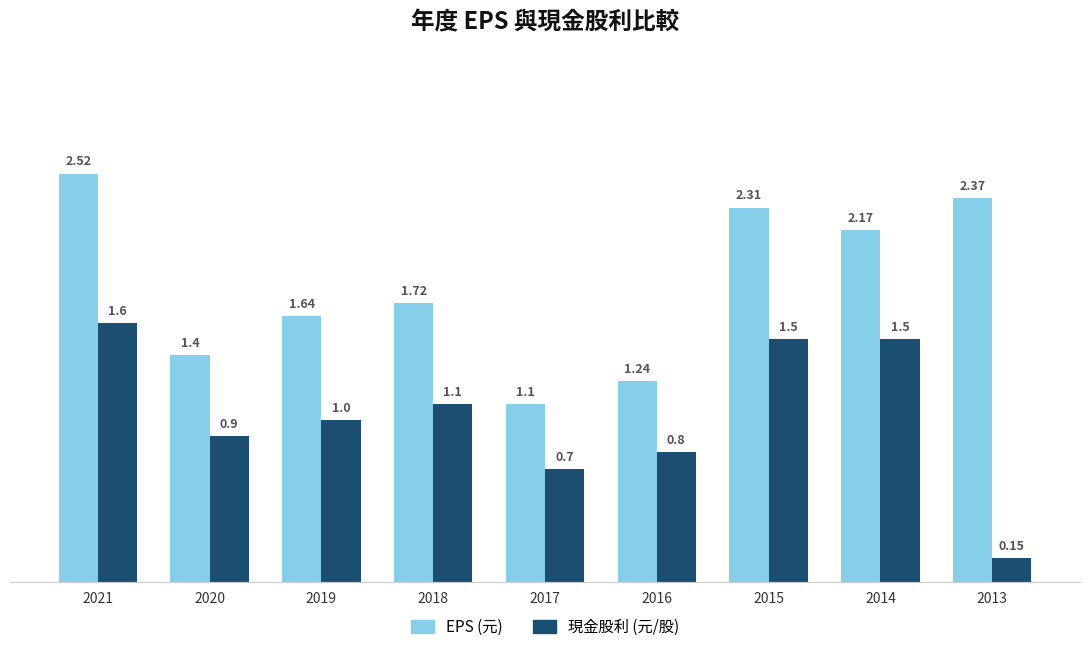

What is the value of the 現金股利 (元/股) bar at the 8th from the left?

1.5